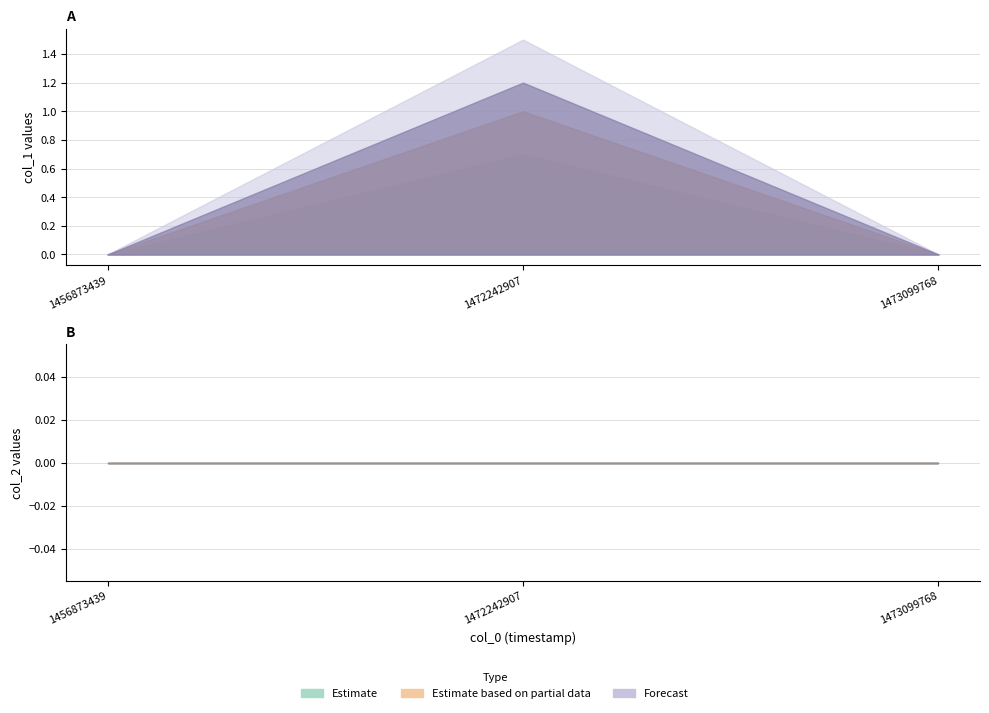

The value of col_1 at 1472242907 is 2. True or false?

False